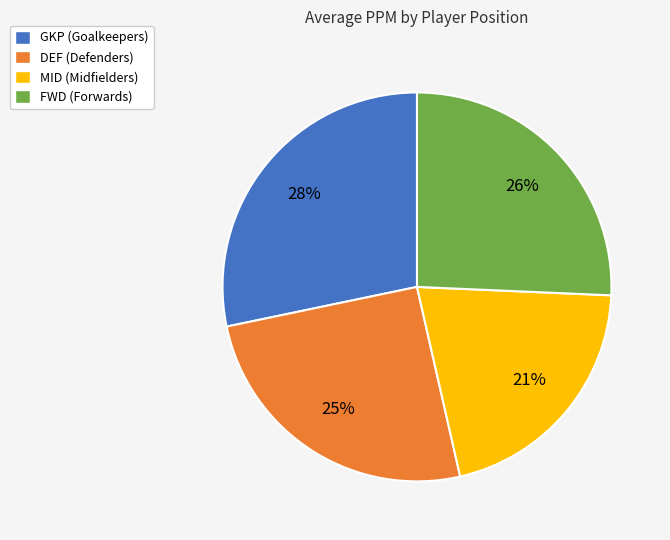

Count the number of slices in the pie.

4